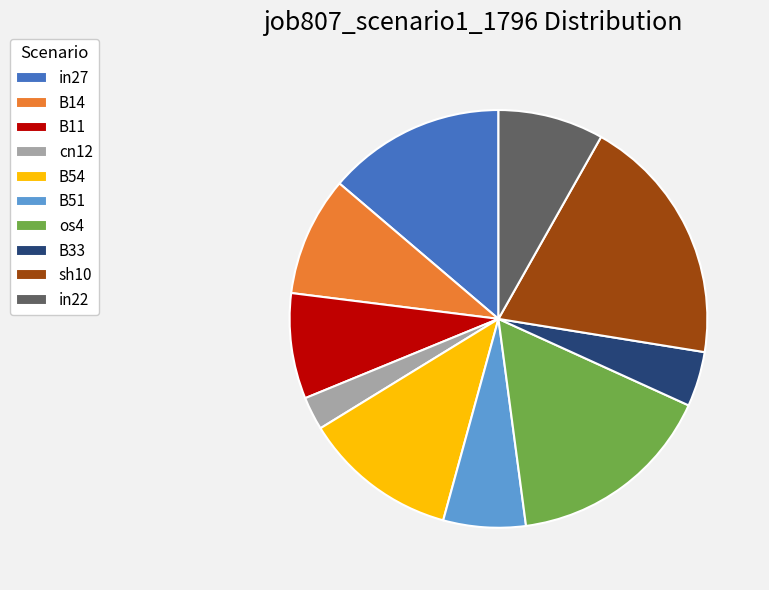

Which category has the smallest portion of the pie?

cn12